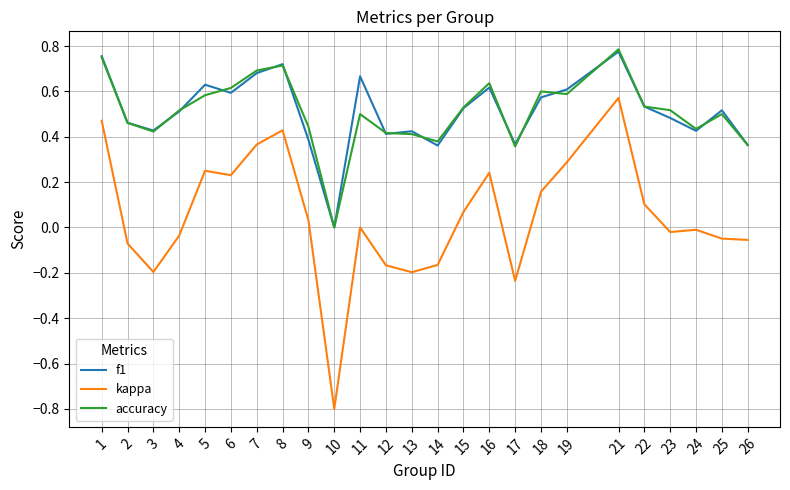

At which label does kappa first exceed 0?

1